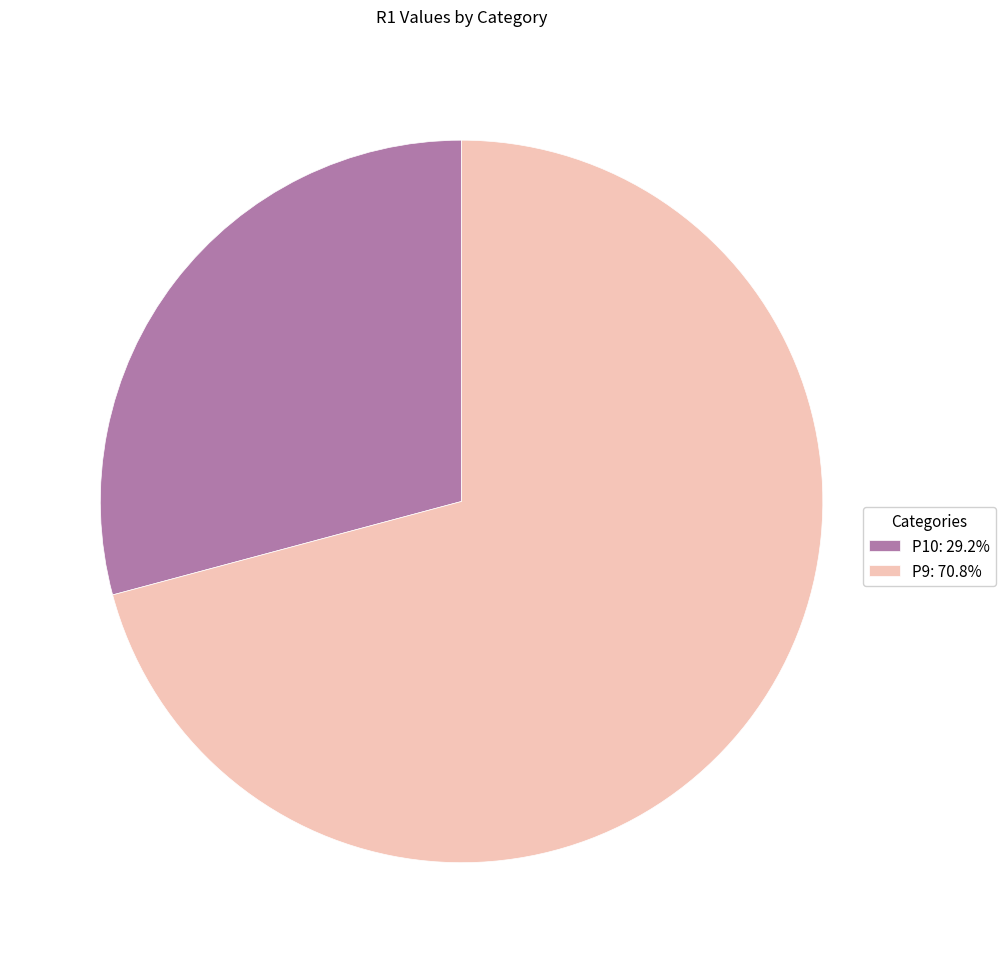

True or false: P9 accounts for 71% of the total.

True